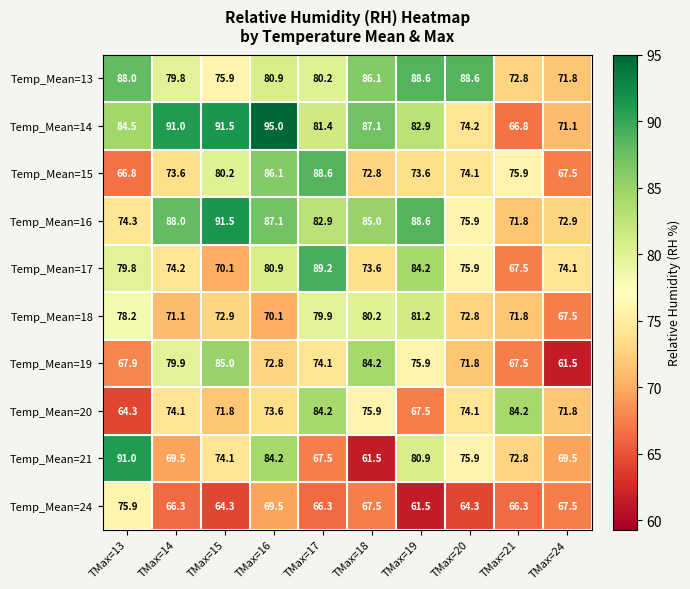

List the labels in order of Temp_Mean=17 value, smallest first.

TMax=21, TMax=15, TMax=18, TMax=24, TMax=14, TMax=20, TMax=13, TMax=16, TMax=19, TMax=17